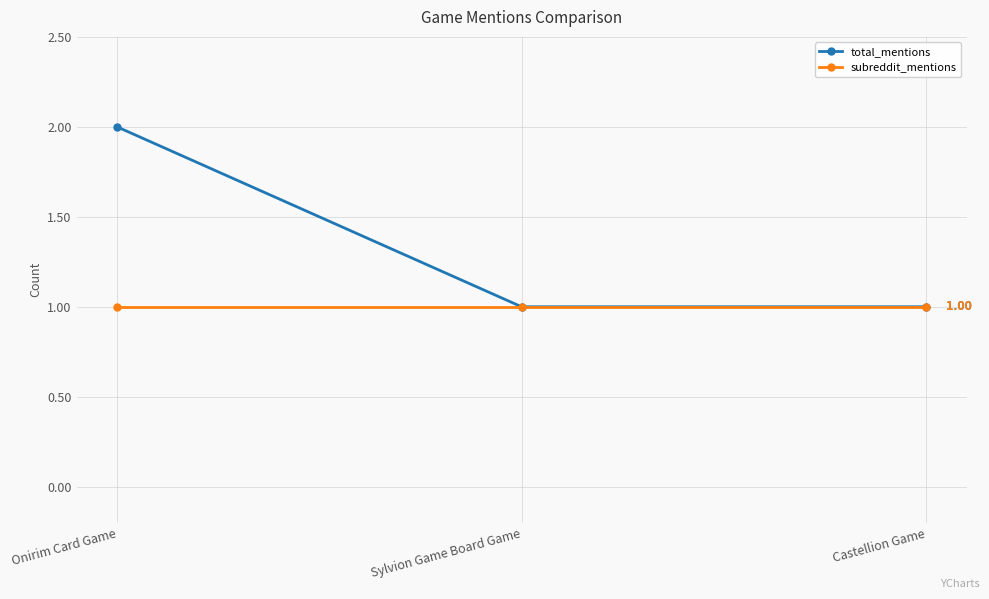

What are all the series names shown in the legend?

total_mentions, subreddit_mentions